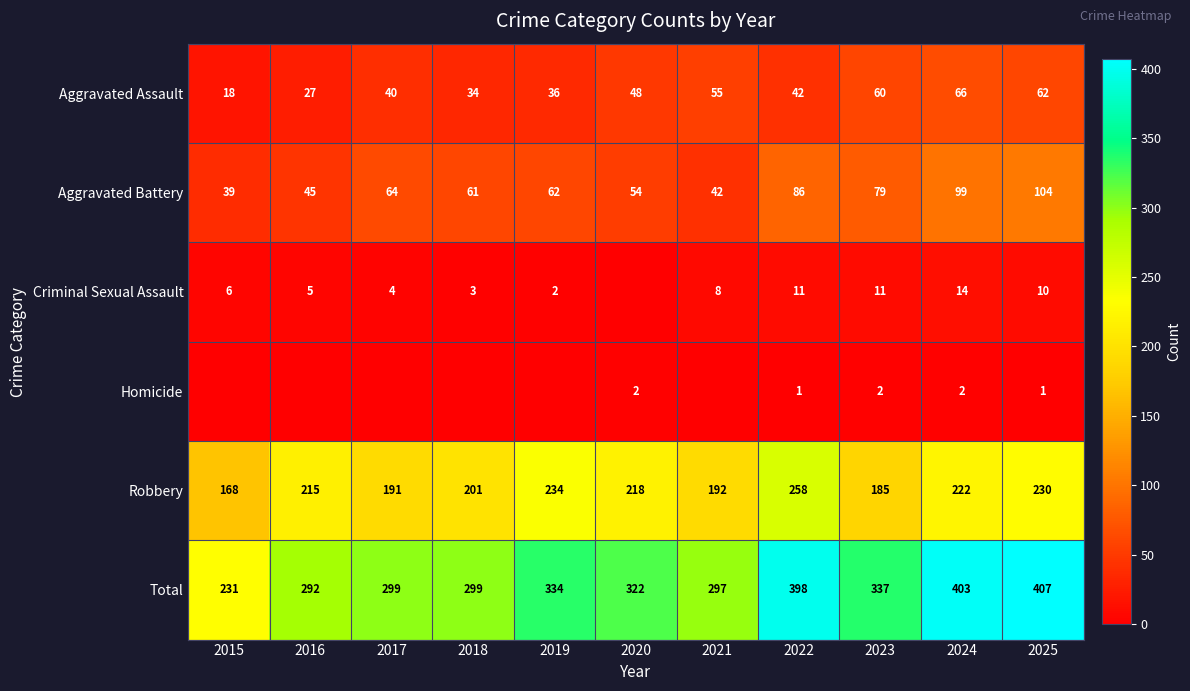

Rank the categories by Aggravated Battery value from highest to lowest.

2025, 2024, 2022, 2023, 2017, 2019, 2018, 2020, 2016, 2021, 2015